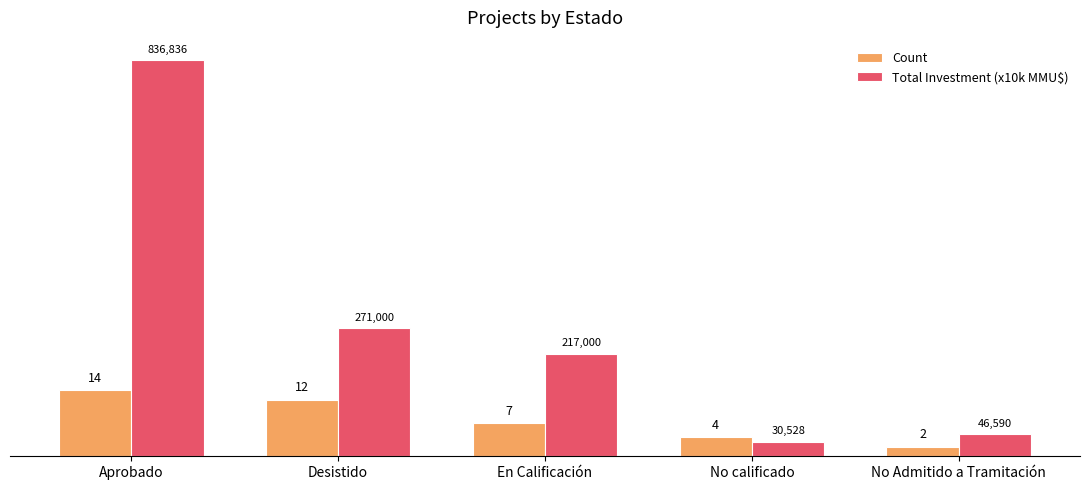

True or false: Count has a value of 12.0 at Desistido.

True